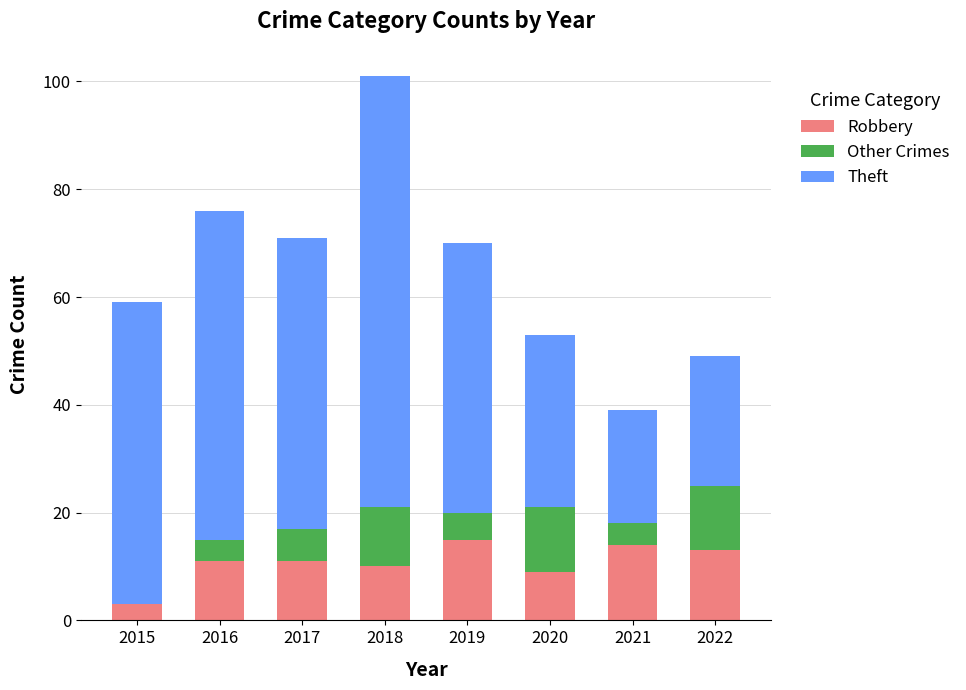

What is the total value across all series at 2021?

39